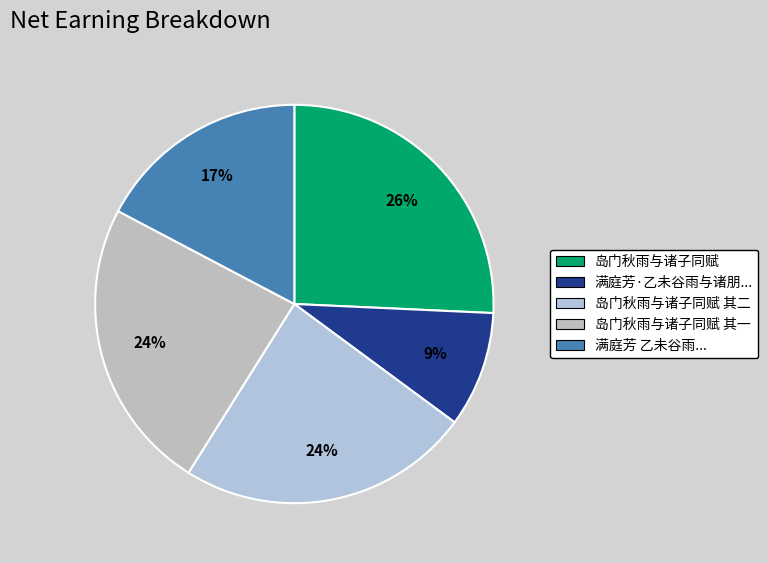

Count the number of slices in the pie.

5